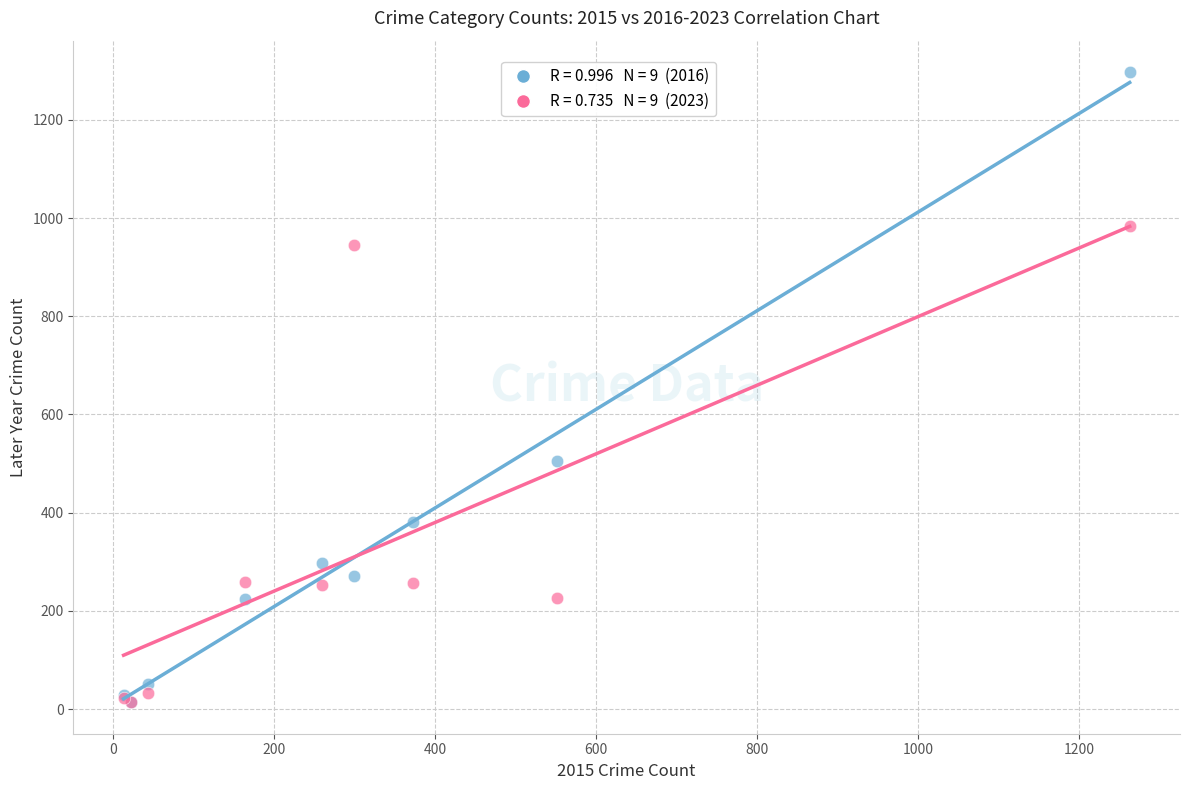

Across all series, what Y value is closest to 655?

505